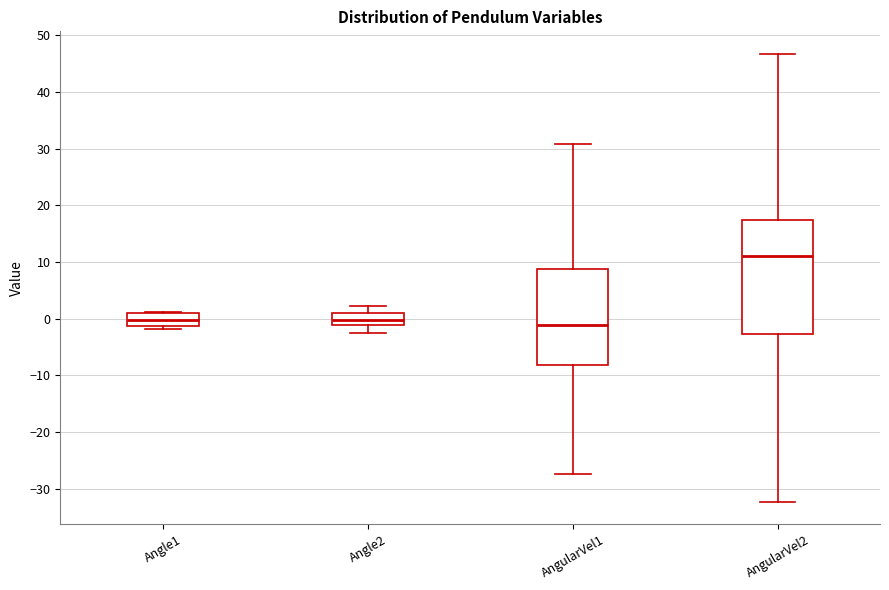

Reading left to right, transcribe this box plot: for each box, give where its median line is, the range the box spans, and where its two whiskers end, as read against the y-axis. The values are not printed on the chart, so give them approximately, as read against the axis.

Angle1: median 0, box -1 to 1, whiskers -2 to 1
Angle2: median 0, box -1 to 1, whiskers -2 to 2
AngularVel1: median -1, box -8 to 9, whiskers -27 to 31
AngularVel2: median 11, box -3 to 17, whiskers -32 to 47